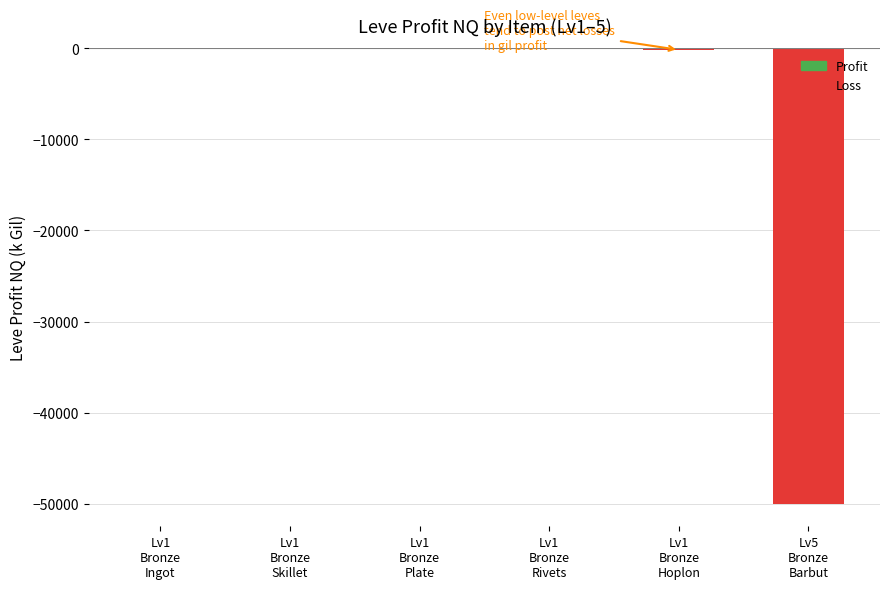

What is the sum of all values?

-50156.9